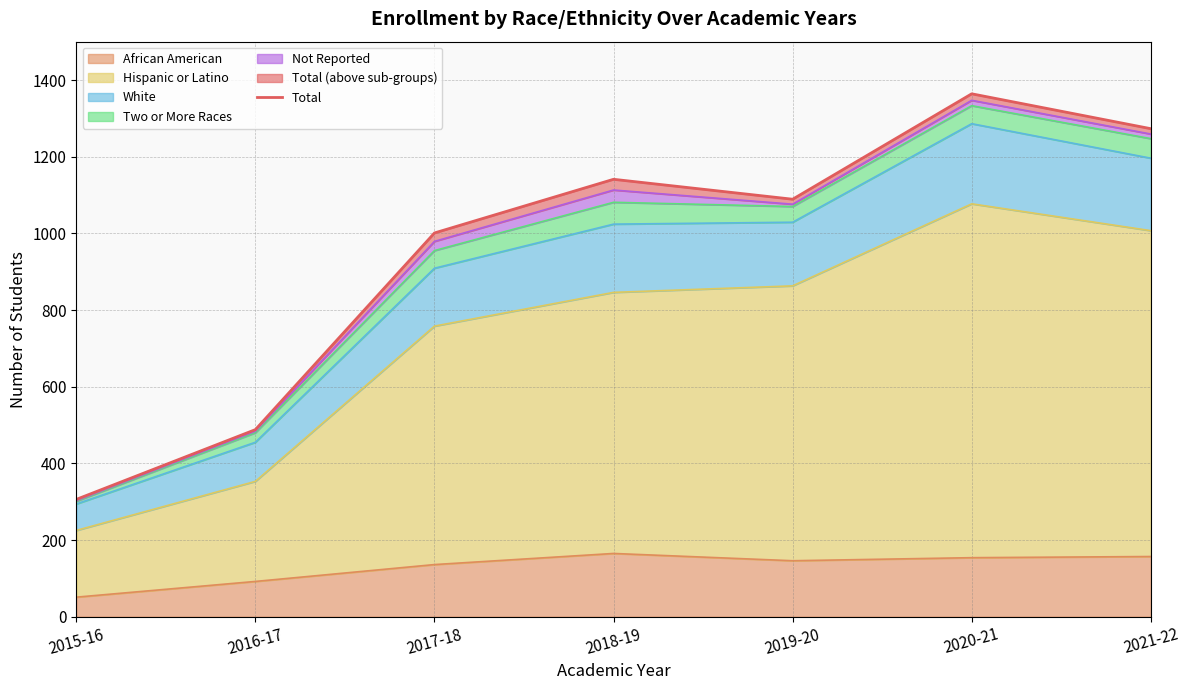

Reading left to right, what are all the values shown in this chart?

2015-16=306	2016-17=488	2017-18=1001	2018-19=1141	2019-20=1089	2020-21=1364	2021-22=1273